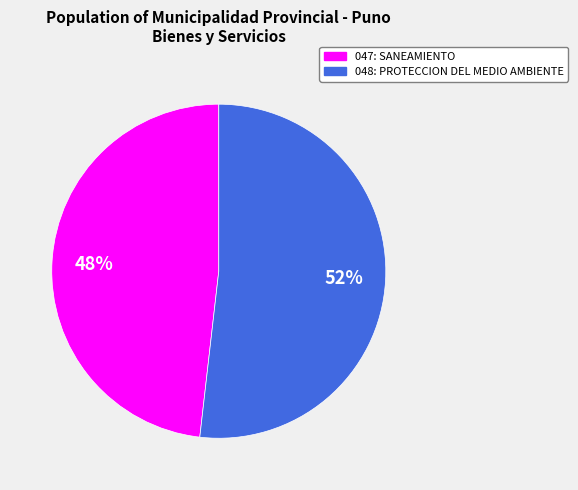

How many slices are in this pie chart?

2